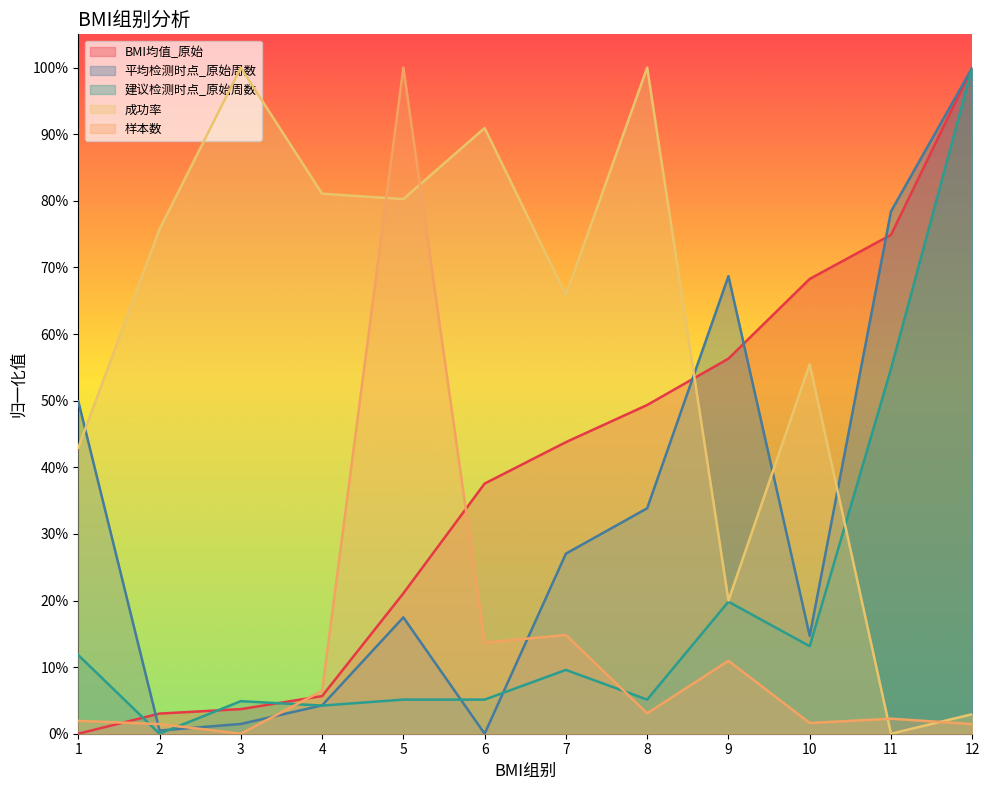

What is the total value across all series at 1?

1.1